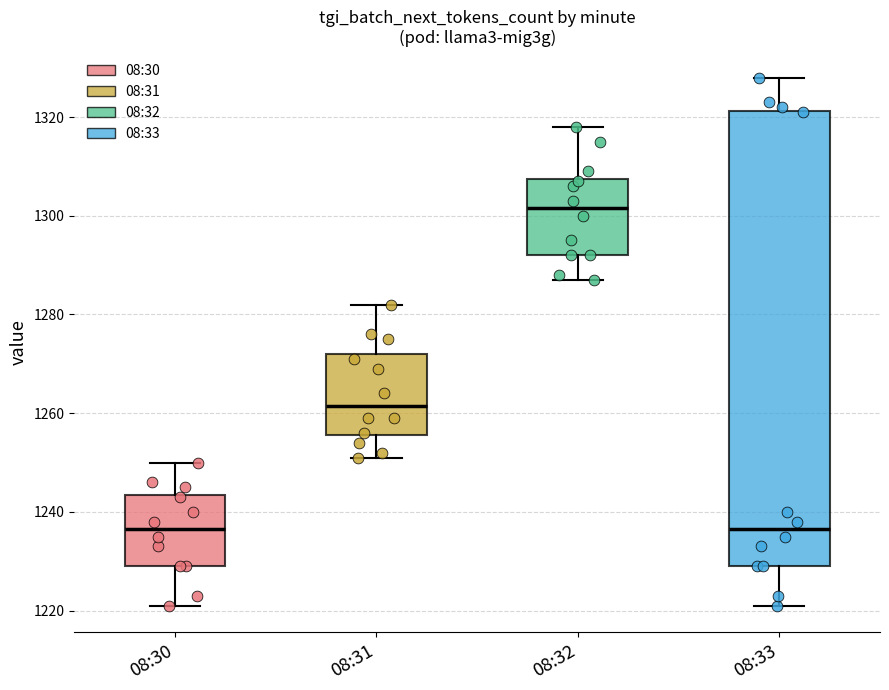

Comparing the boxes themselves (not the whiskers), which one is the tallest?

08:33